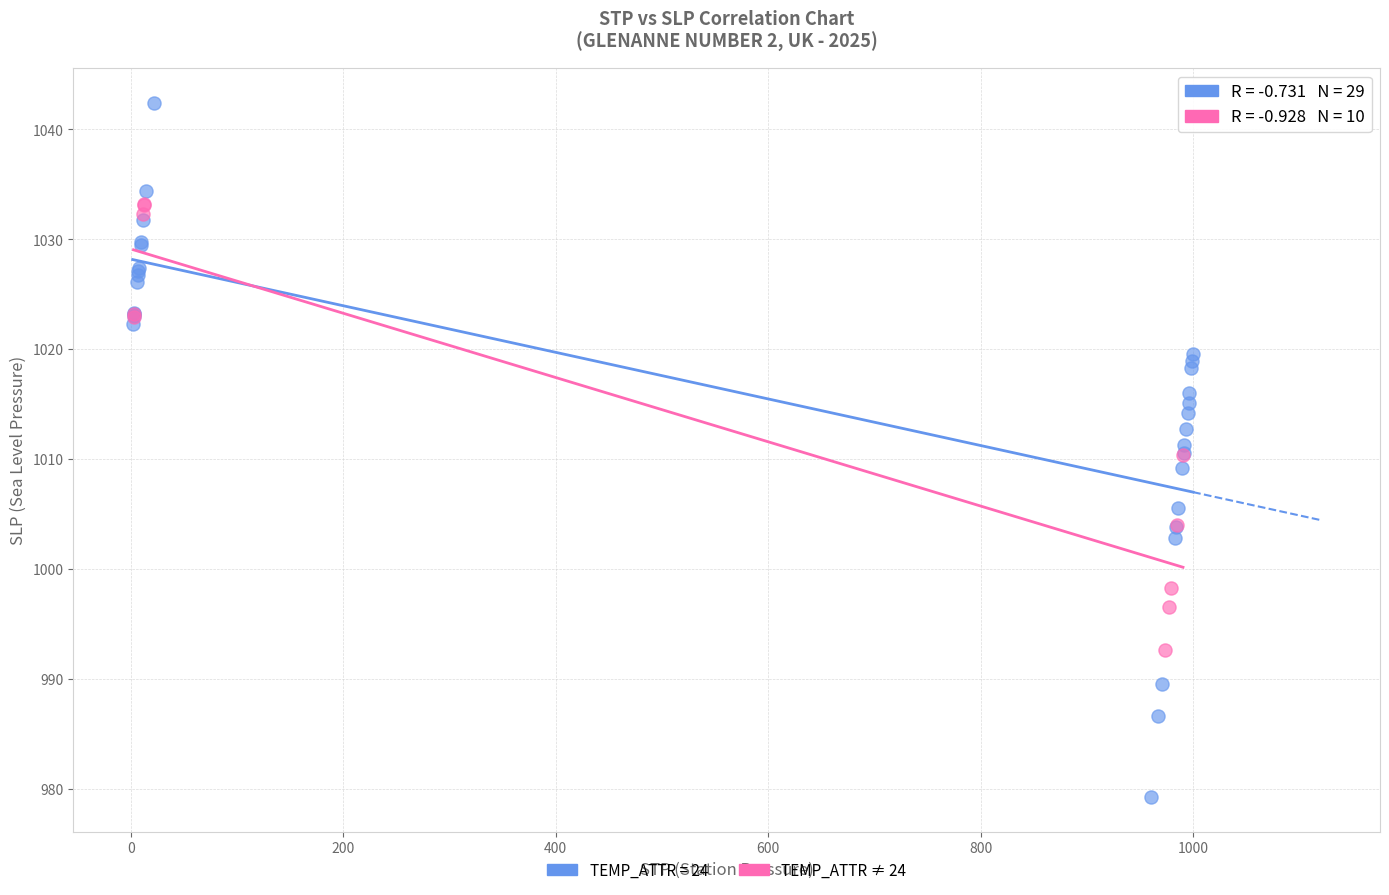

Which series has the largest Y range (max minus min)?

TEMP_ATTR = 24